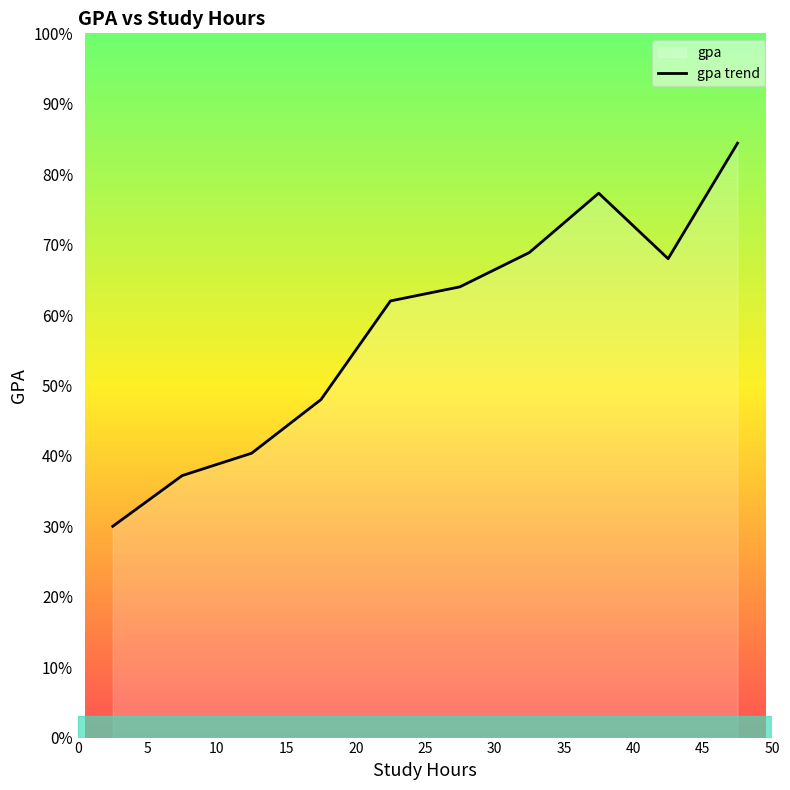

Between 20 and 30, which is larger?

30